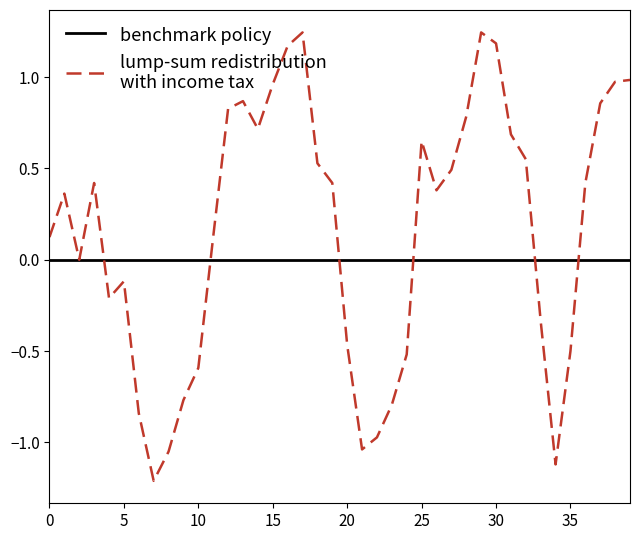

Where is the data nearest to the value 0?

2